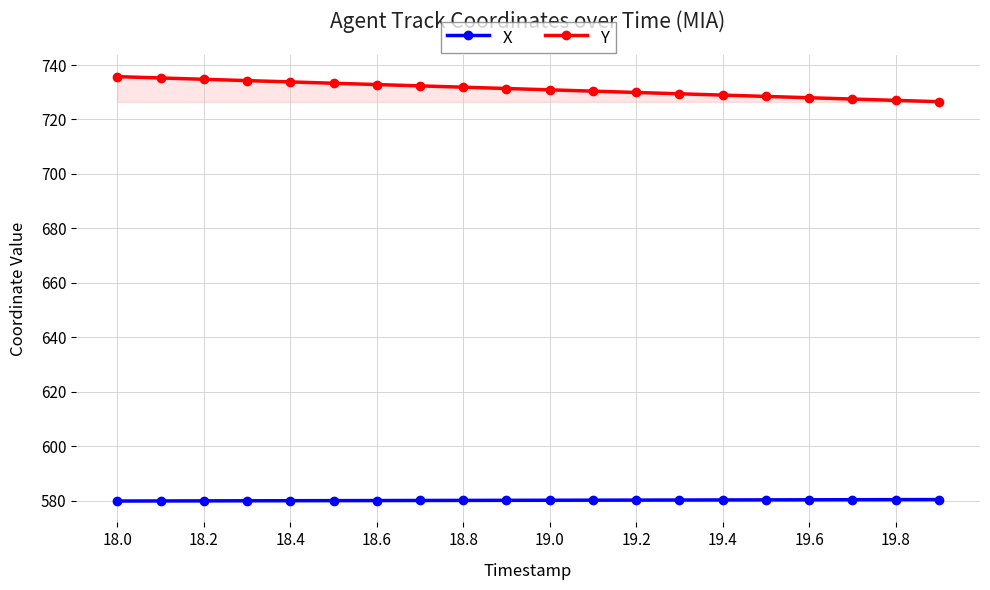

What is the maximum value for X?

580.4